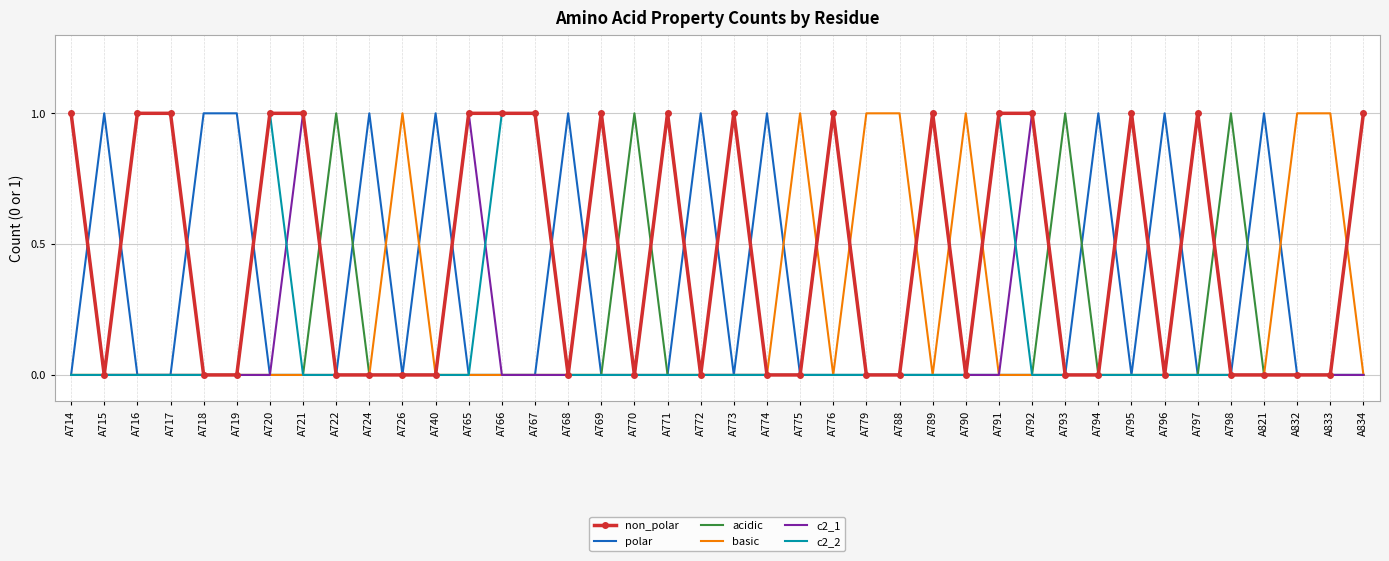

Which series has the largest total across all categories?

non_polar